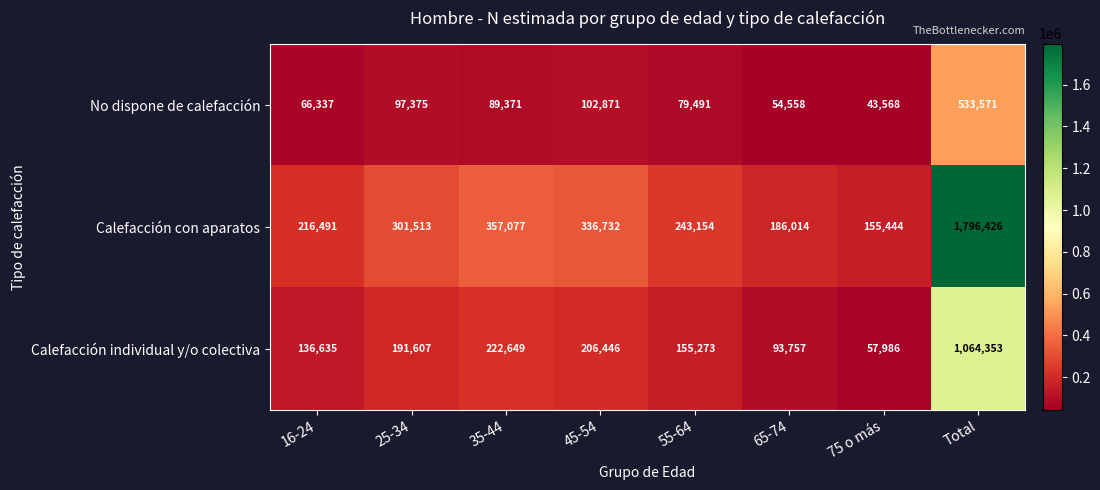

At 65-74, list the series in order from largest to smallest.

Calefacción con aparatos, Calefacción individual y/o colectiva, No dispone de calefacción